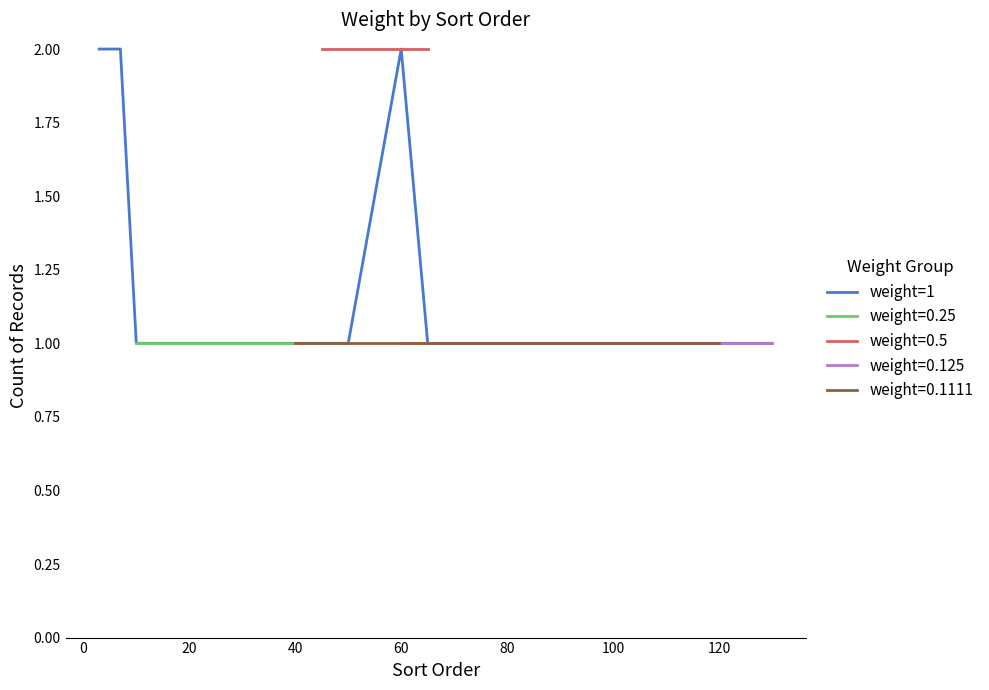

True or false: the data has more than 1 interior local peaks.

False